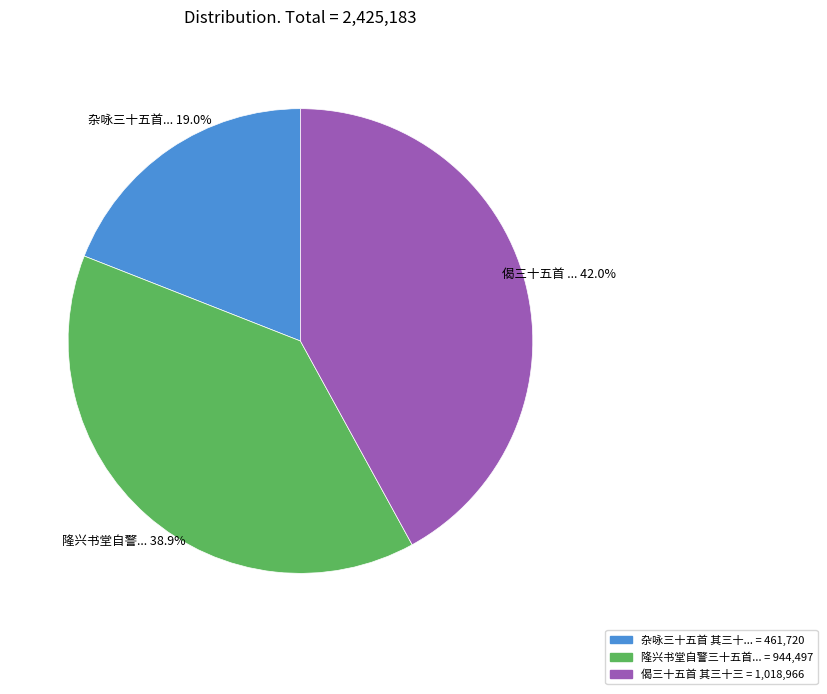

Is there a majority slice in this chart?

No